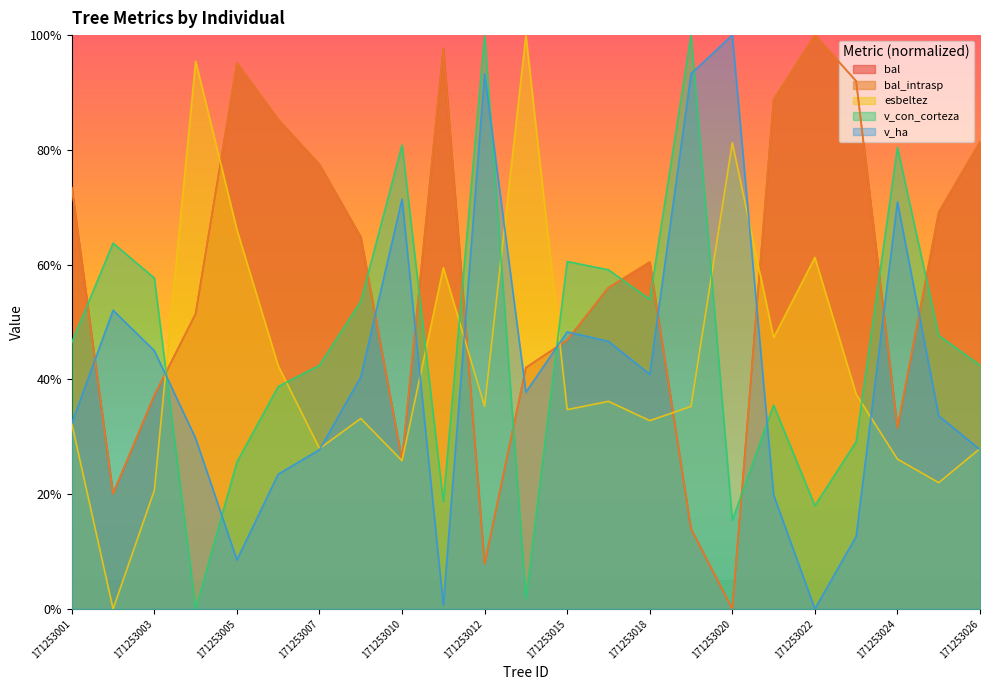

At which category is the sum across all series the highest?

171253005